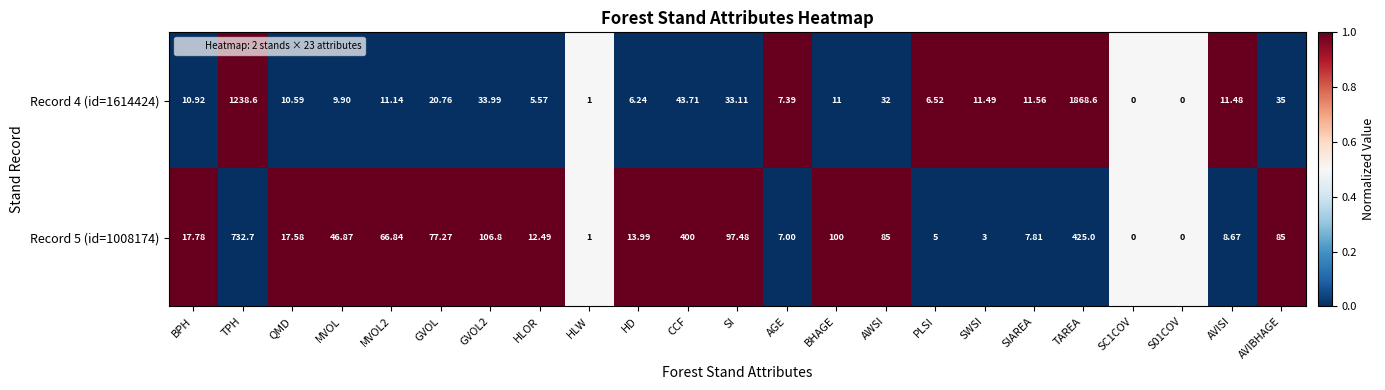

At which label does Record 5 (id=1008174) reach its peak?

TPH